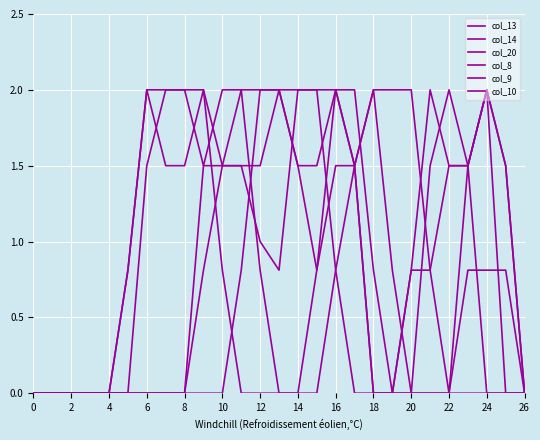

At which category is the sum across all series the highest?

16